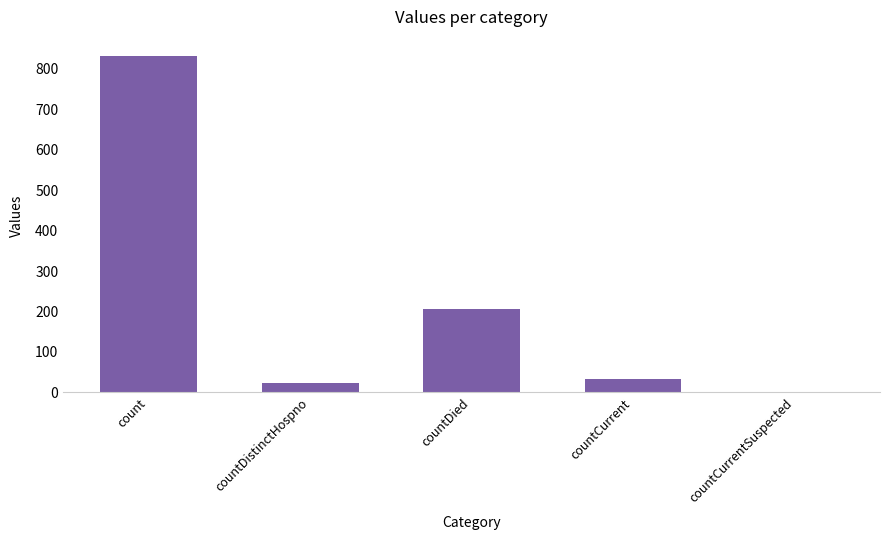

What is the difference between the values at countDied and countCurrentSuspected?

206